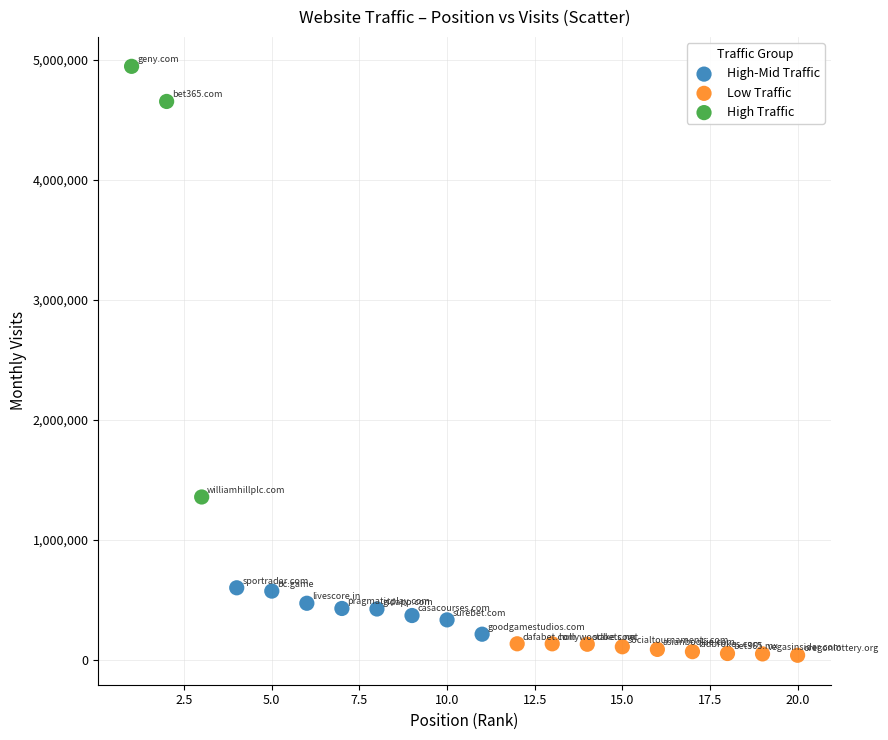

Which series reaches the maximum Y coordinate?

High Traffic